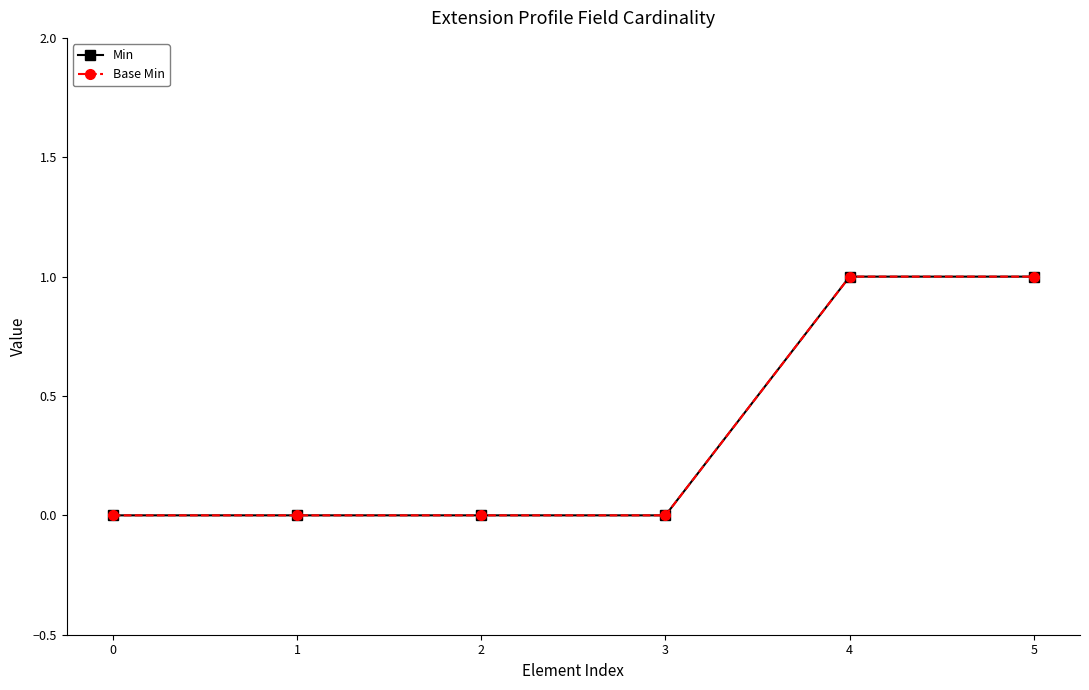

Does the chart have visible grid lines?

No